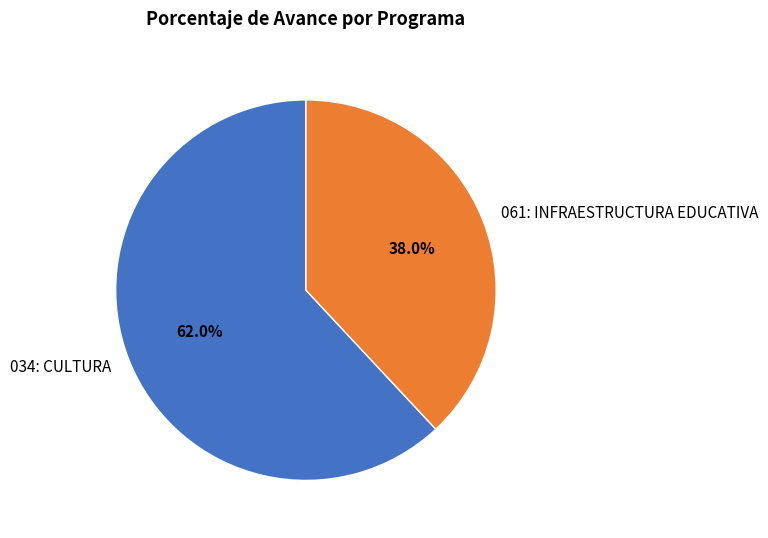

Which slice is the largest?

034: CULTURA